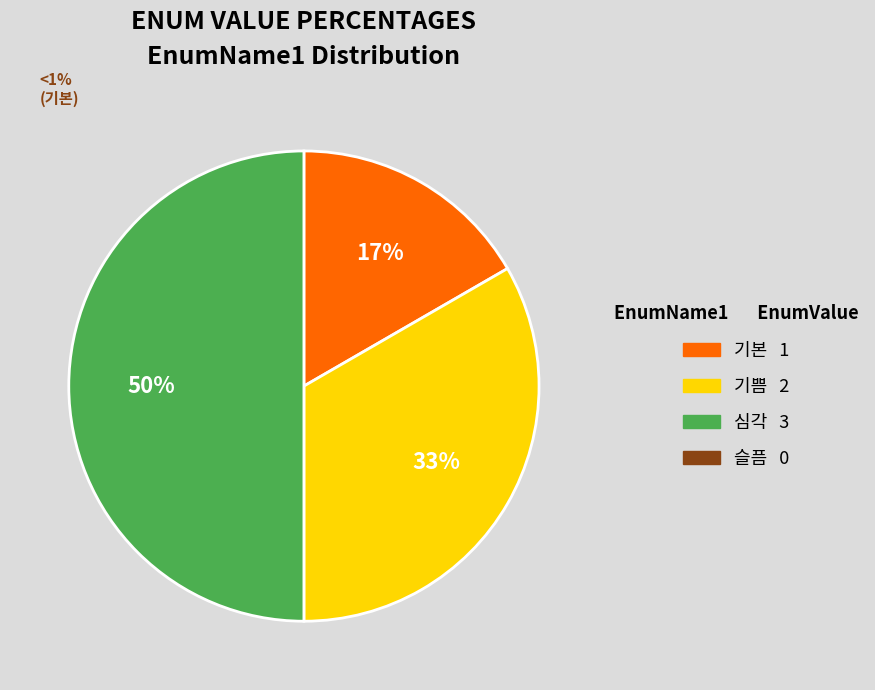

To the nearest percent, what is the average slice percentage?

33%